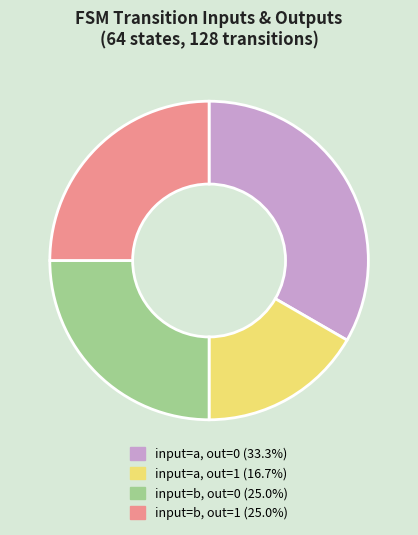

Is there a majority slice in this chart?

No